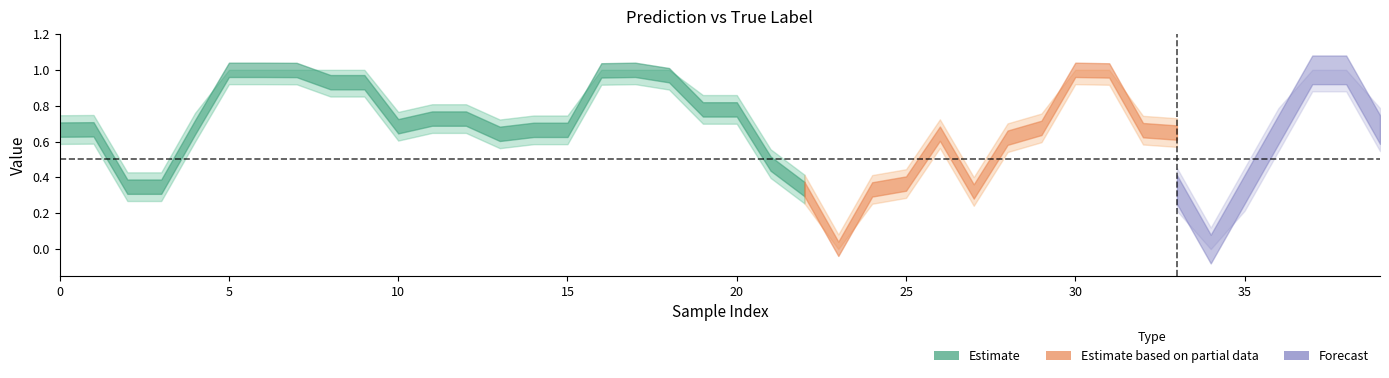

Does the chart display data point markers on the line(s)?

No